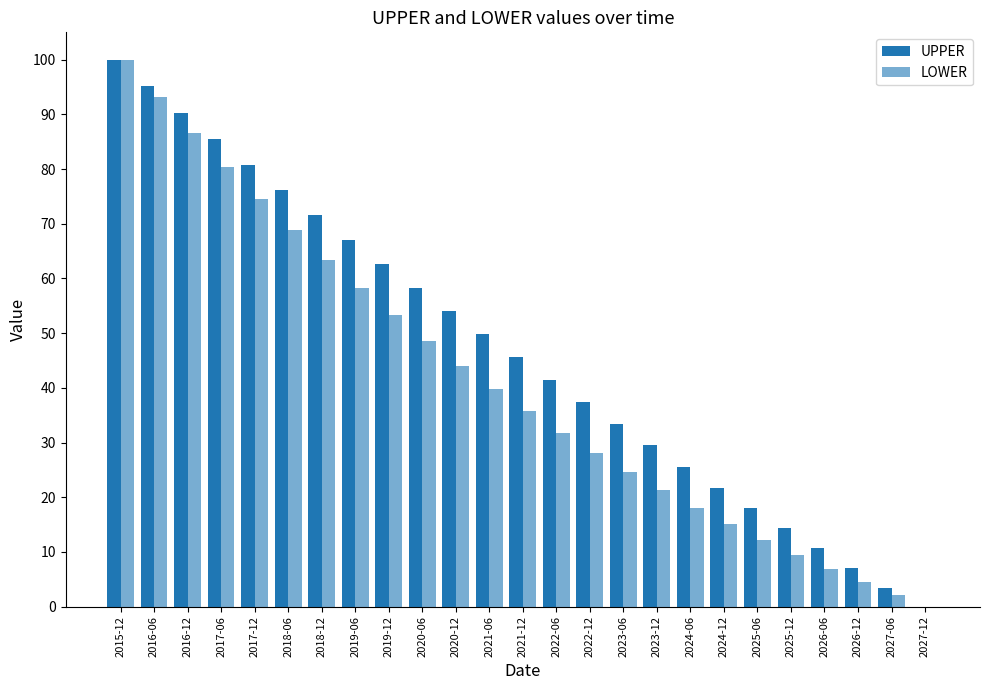

How many distinct data groups are displayed?

2